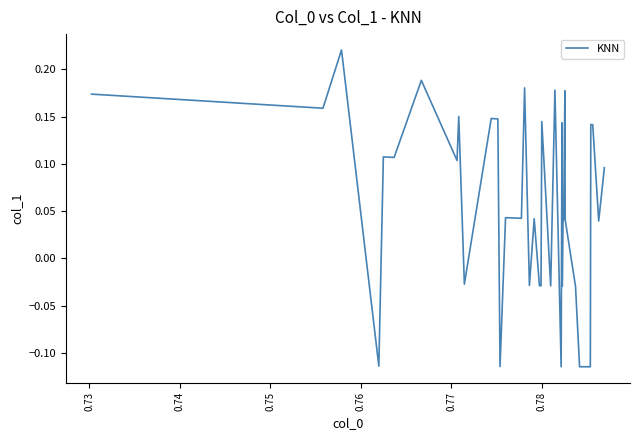

How many positive values are there?

26